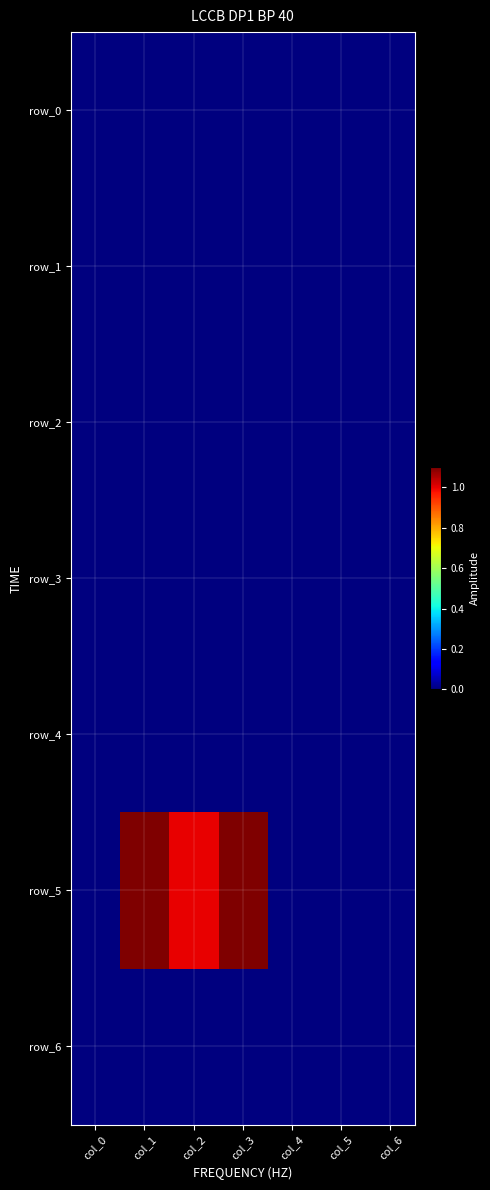

At how many categories does at least one series exceed 2869263?

3